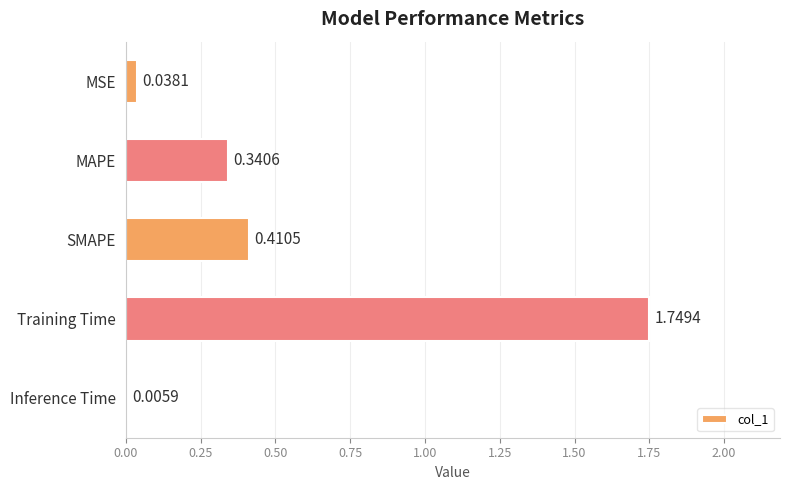

Which category has the highest value across all series?

Training Time